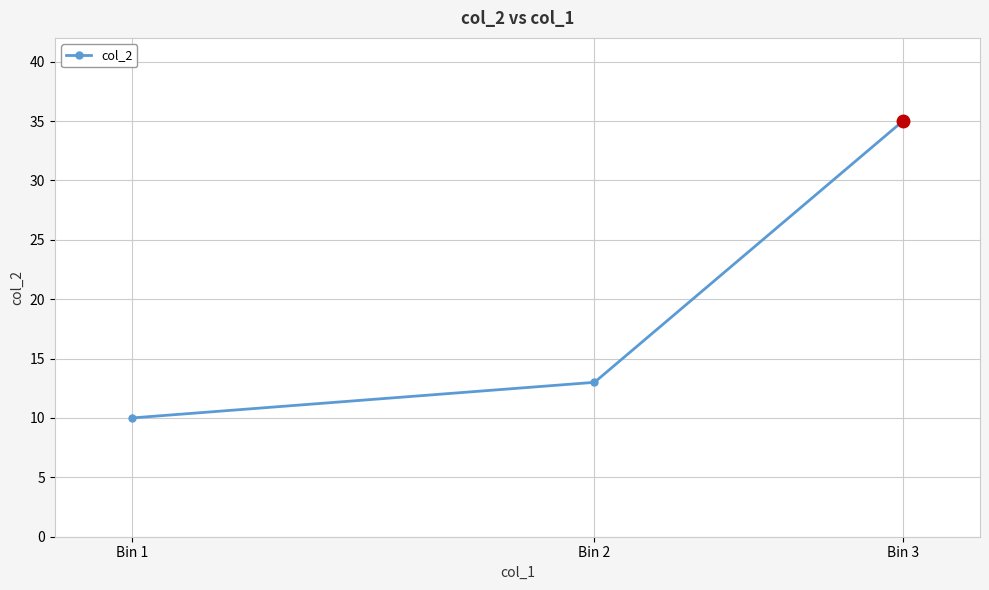

Which label corresponds to the largest value in the chart?

Bin 3